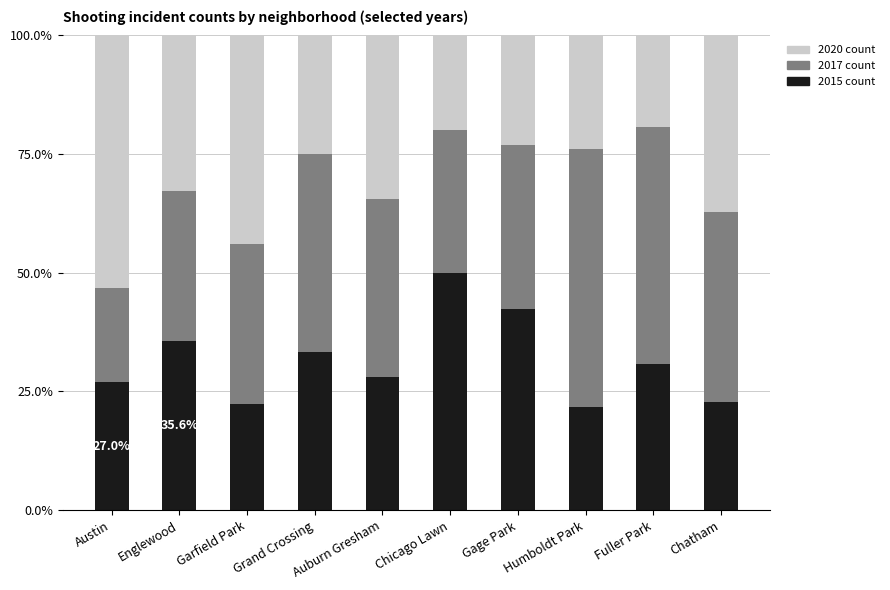

How many bars are there in total?

10